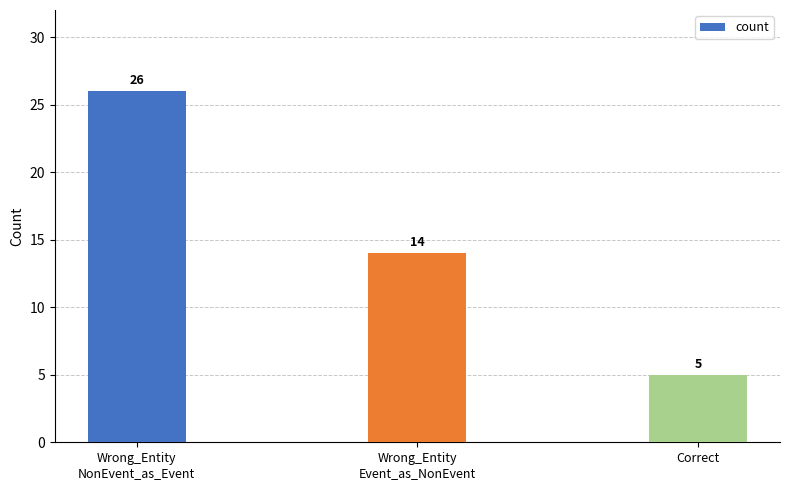

At which label does the data first exceed 14?

Wrong_Entity
NonEvent_as_Event